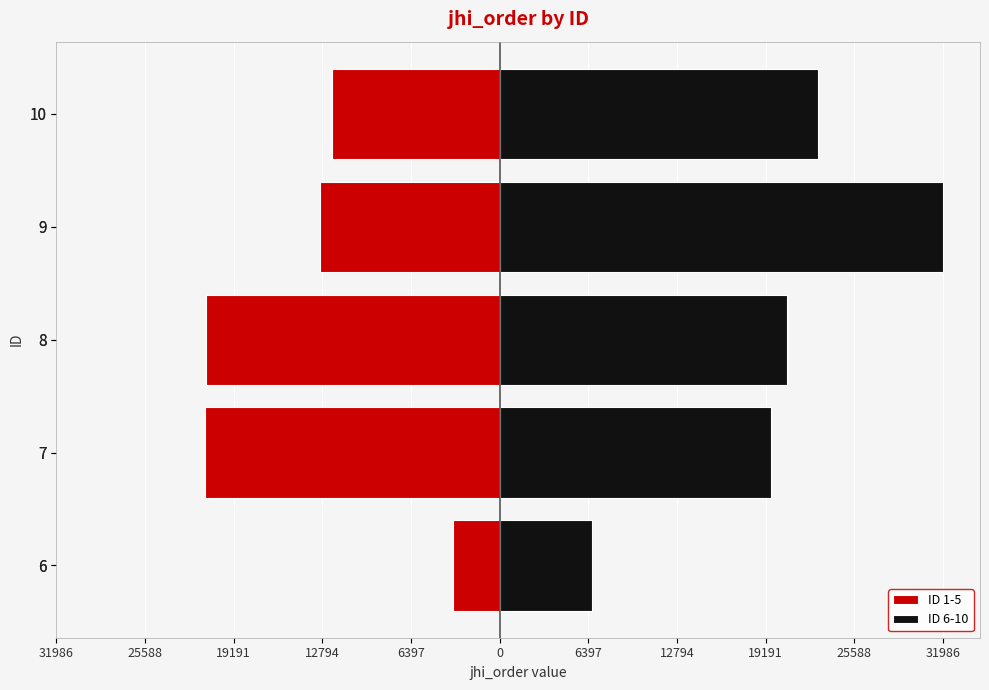

What value does the ID 1-5 series have at 8, to the nearest 100?

-21200